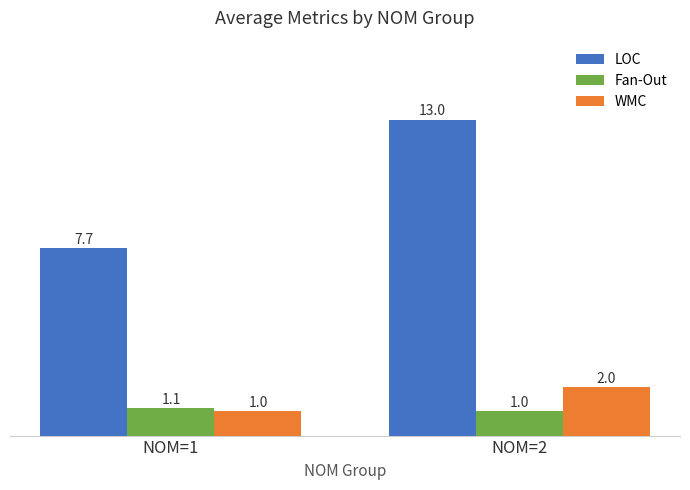

What is the minimum value for WMC?

1.0